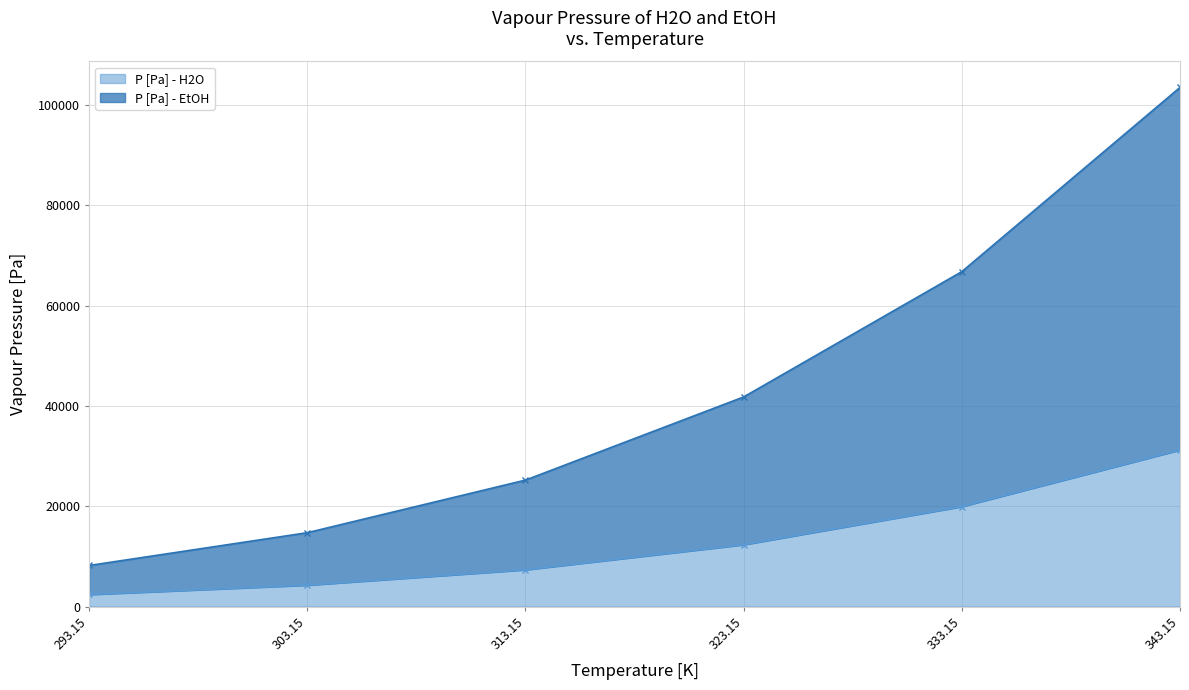

Reading left to right, what are all the values shown in this chart?

P [Pa] - H2O: 2400	4266	7333	12332	19932	31224
P [Pa] - EtOH: 8186	14720	25210	41788	66771	103497